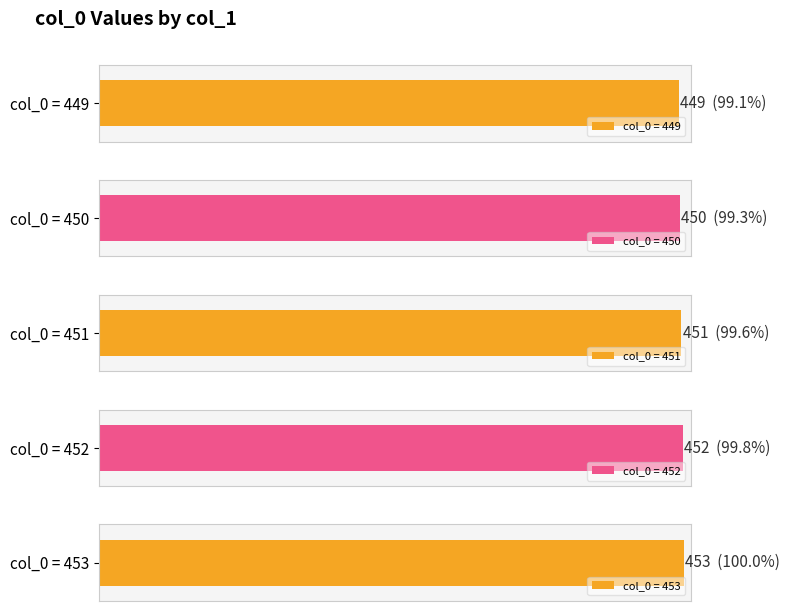

Are the bars grouped side by side (vs. stacked)?

No